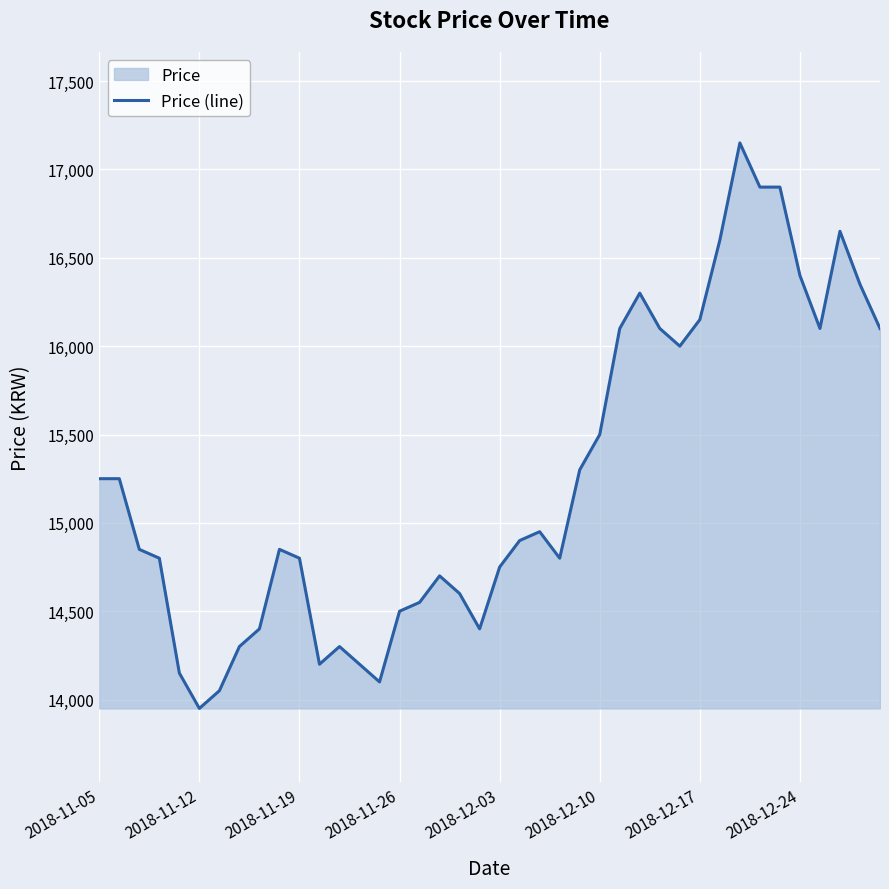

What is the difference between the maximum and minimum values?

3200